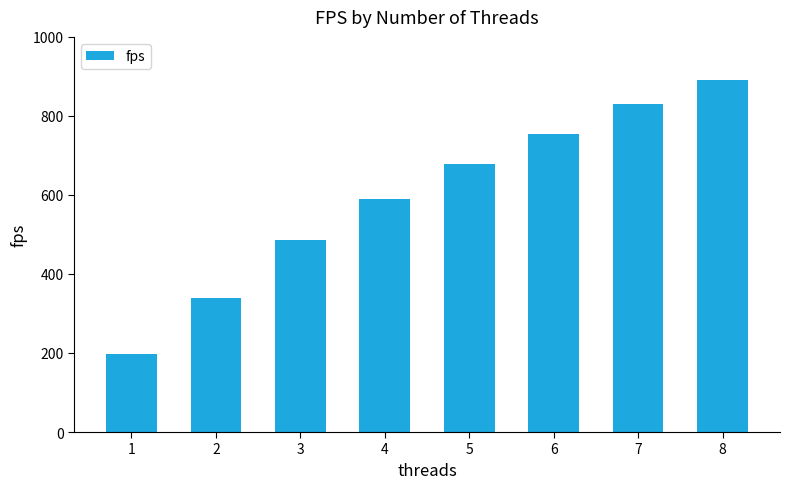

Are the bars horizontal?

No